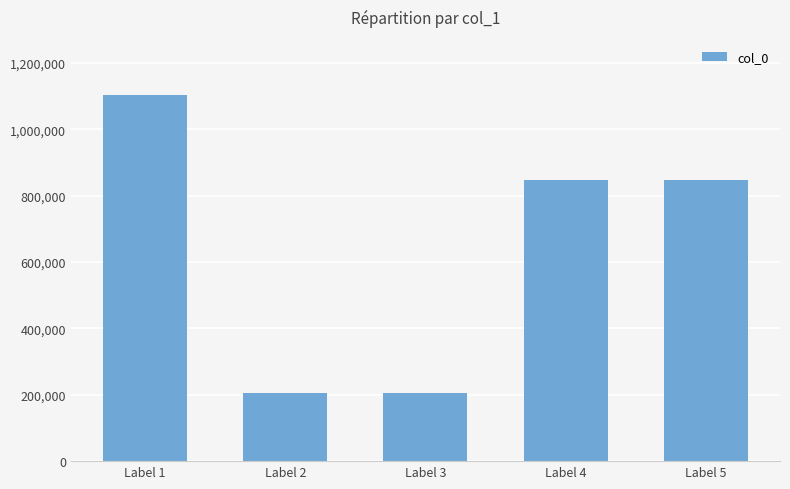

What is the change in value from Label 2 to Label 4?

+643578